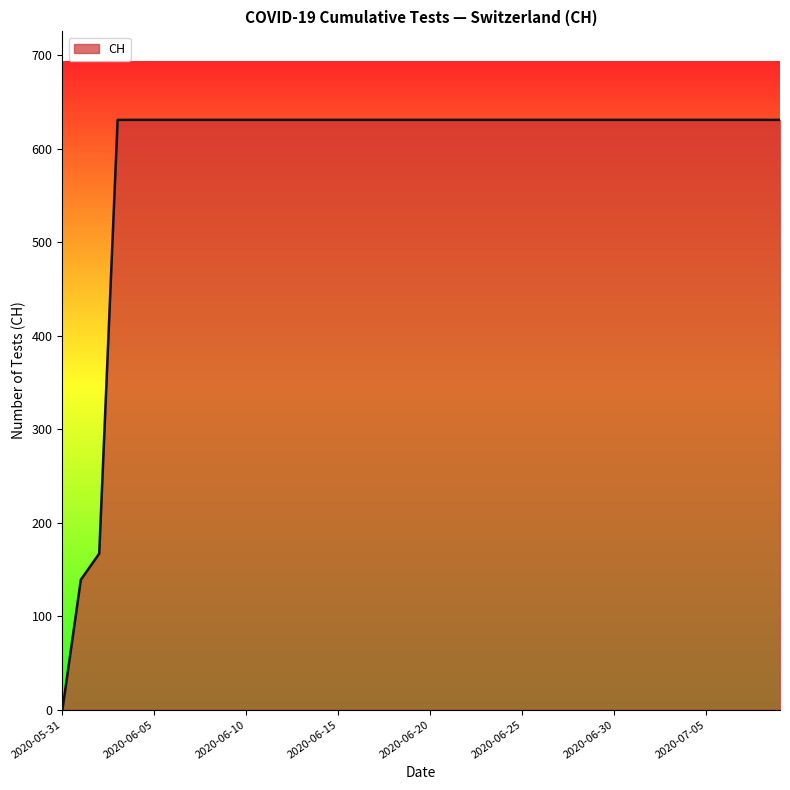

What is the greatest value displayed?

631